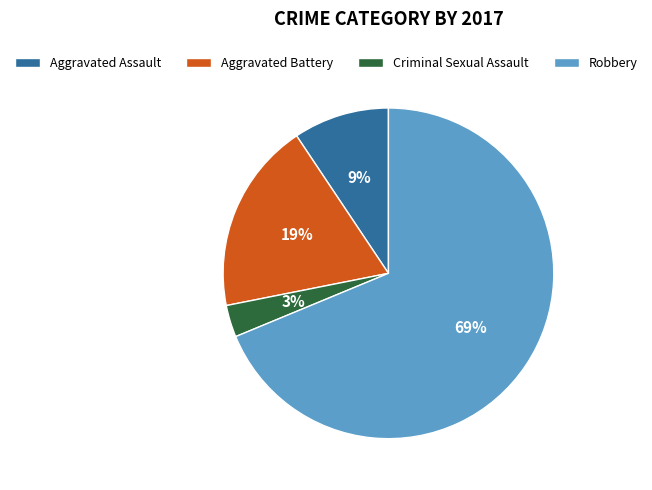

To the nearest percent, what is the difference between the largest and smallest slice percentages?

66%